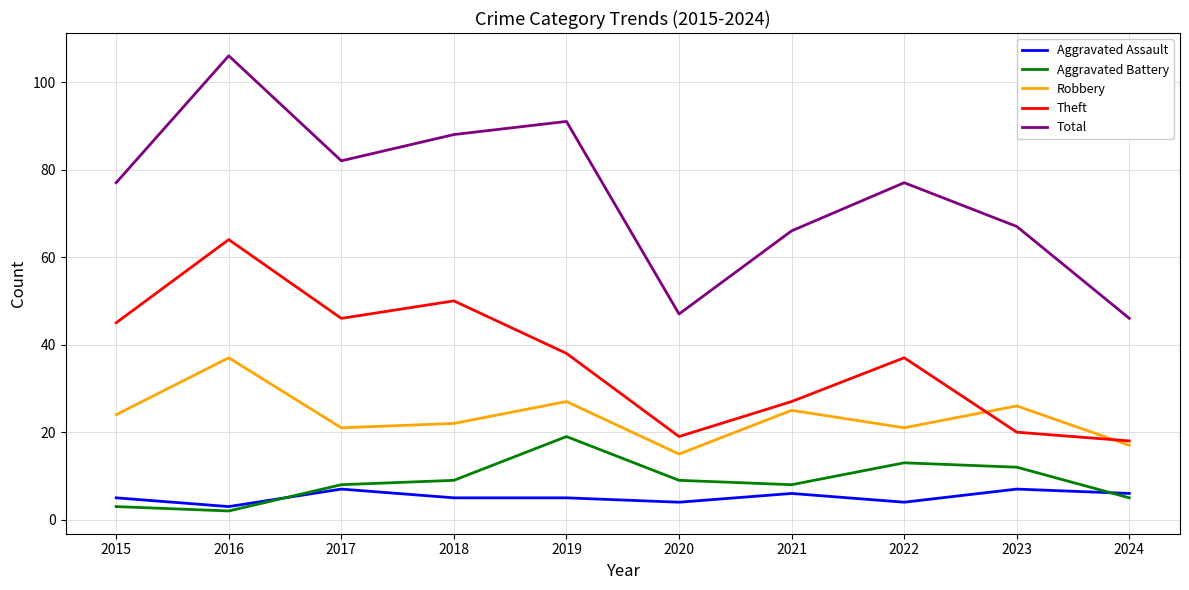

What is the total value across all series at 2015?

154